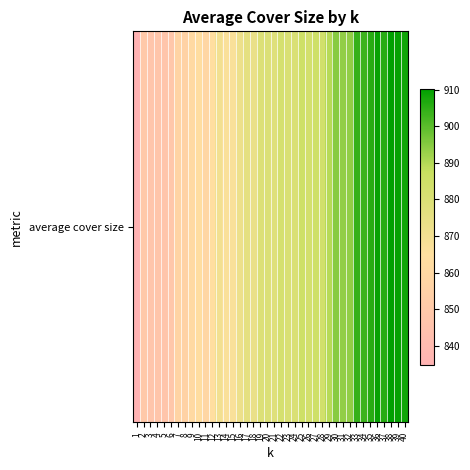

Reading right to left, what are all the values shown in this chart?

40=908.5	39=909.4	38=910.3	37=905.7	36=909.4	35=905.7	34=903.3	33=904.0	32=893.6	31=893.7	30=894.7	29=889.5	28=883.5	27=885.0	26=882.6	25=885.0	24=879.9	23=880.4	22=882.0	21=877.8	20=879.4	19=879.0	18=873.2	17=875.6	16=871.9	15=867.2	14=866.7	13=869.9	12=863.9	11=858.4	10=863.5	9=860.6	8=856.2	7=857.7	6=848.6	5=847.1	4=847.5	3=847.2	2=850.1	1=834.7